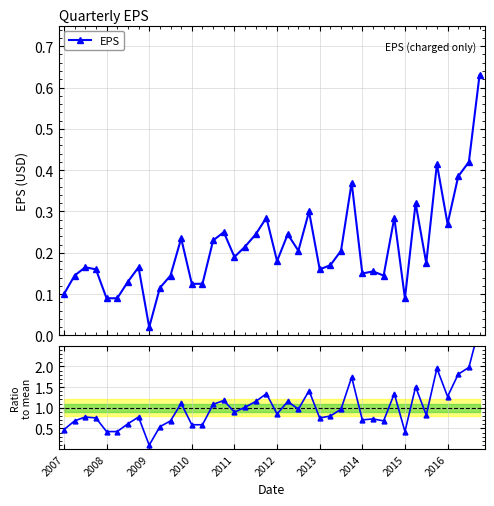

What is the sum of all EPS values?

8.5